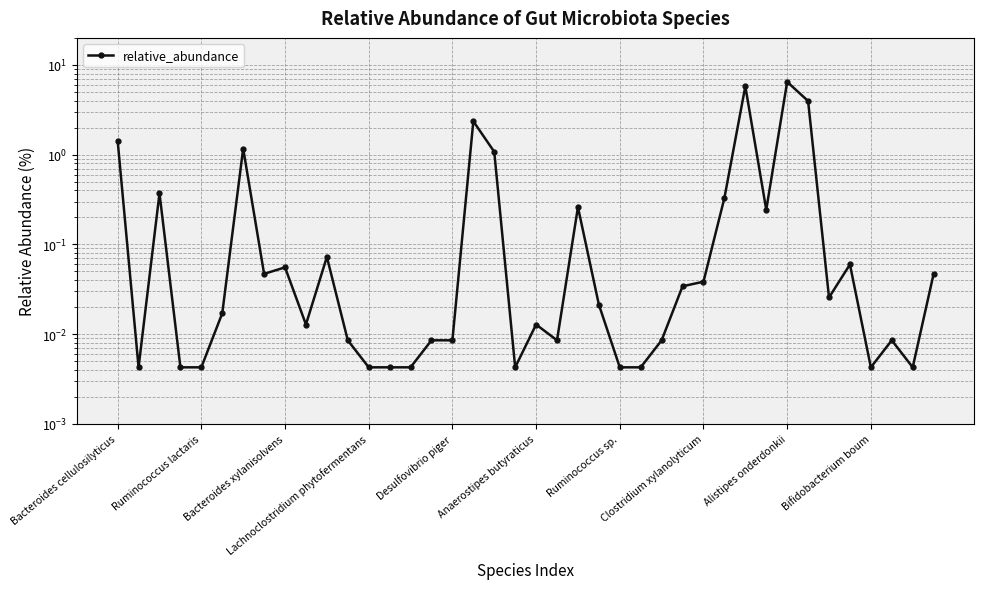

What is the label of the 22nd point from the right?

18